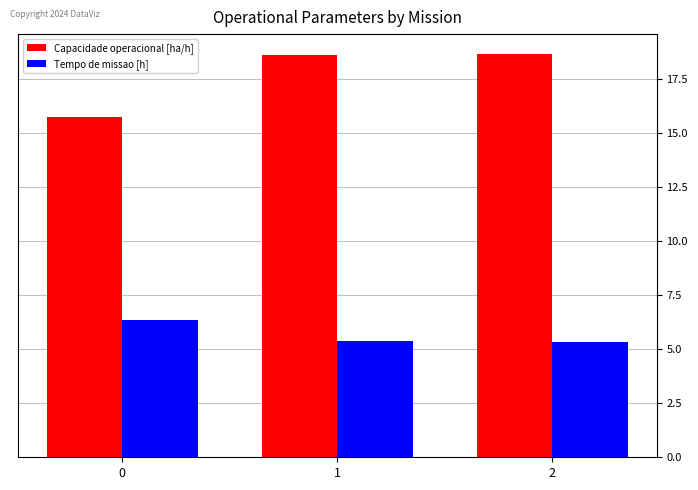

What is the sum of the Capacidade operacional [ha/h] values at 2 and 0?

34.4